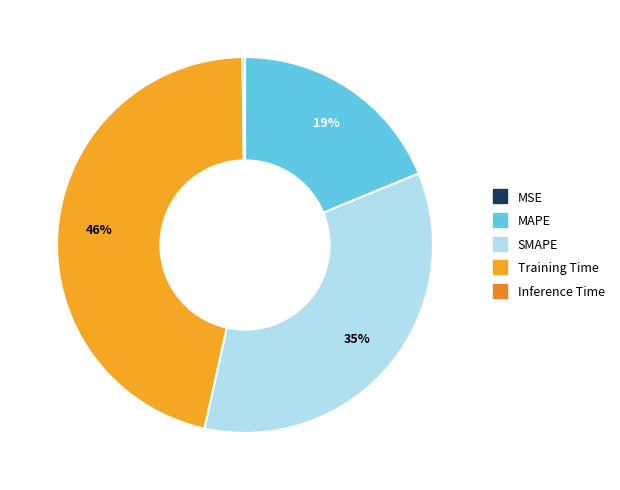

How many segments does this pie chart have?

5